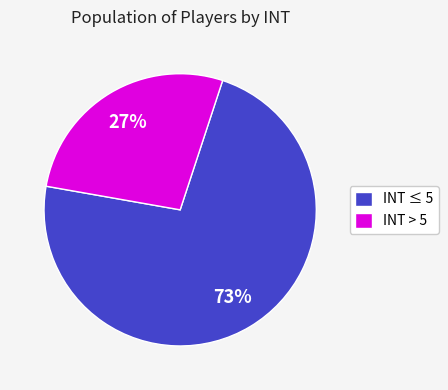

True or false: INT > 5 accounts for 33% of the total.

False